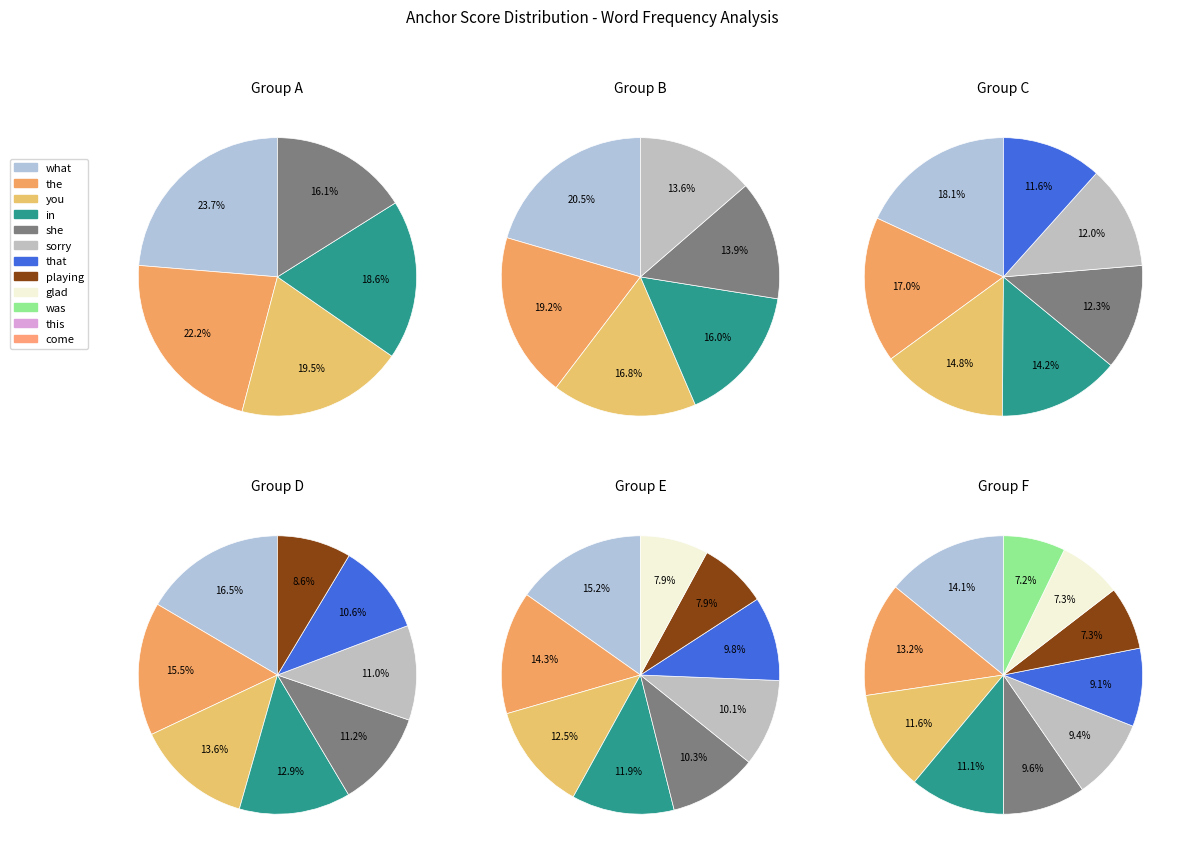

Is it true that she is 23% of the pie?

False